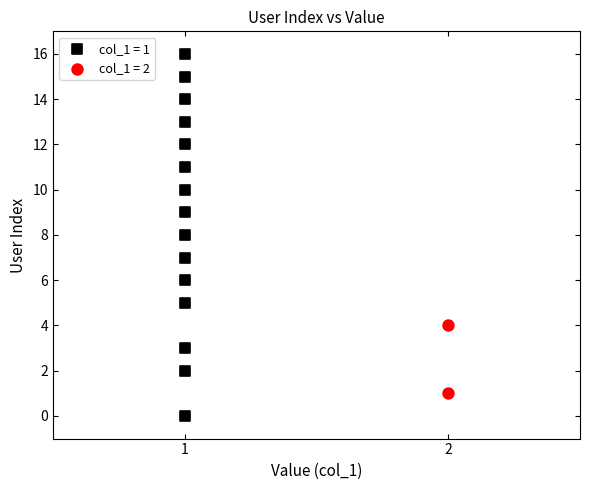

What are all the series names shown in the legend?

col_1 = 1, col_1 = 2